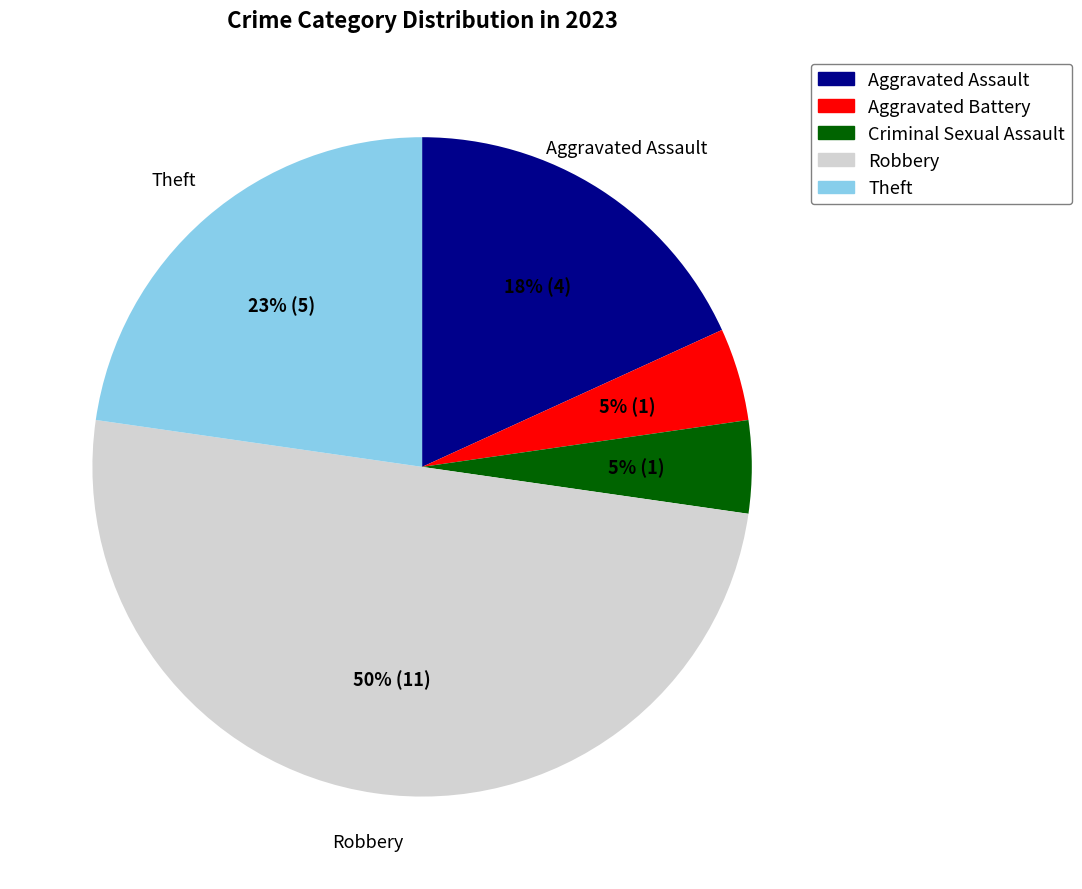

How many segments does this pie chart have?

5